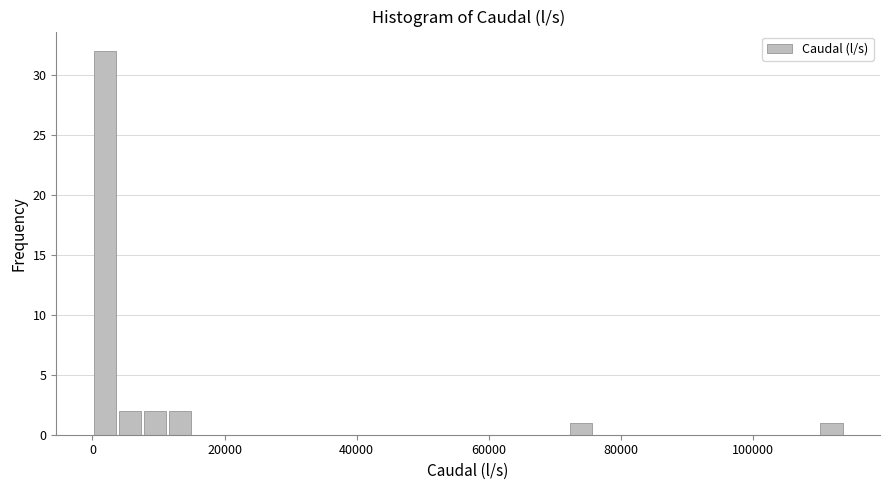

Read against the x-axis, roughly where is the centre of the tallest bar?

2000